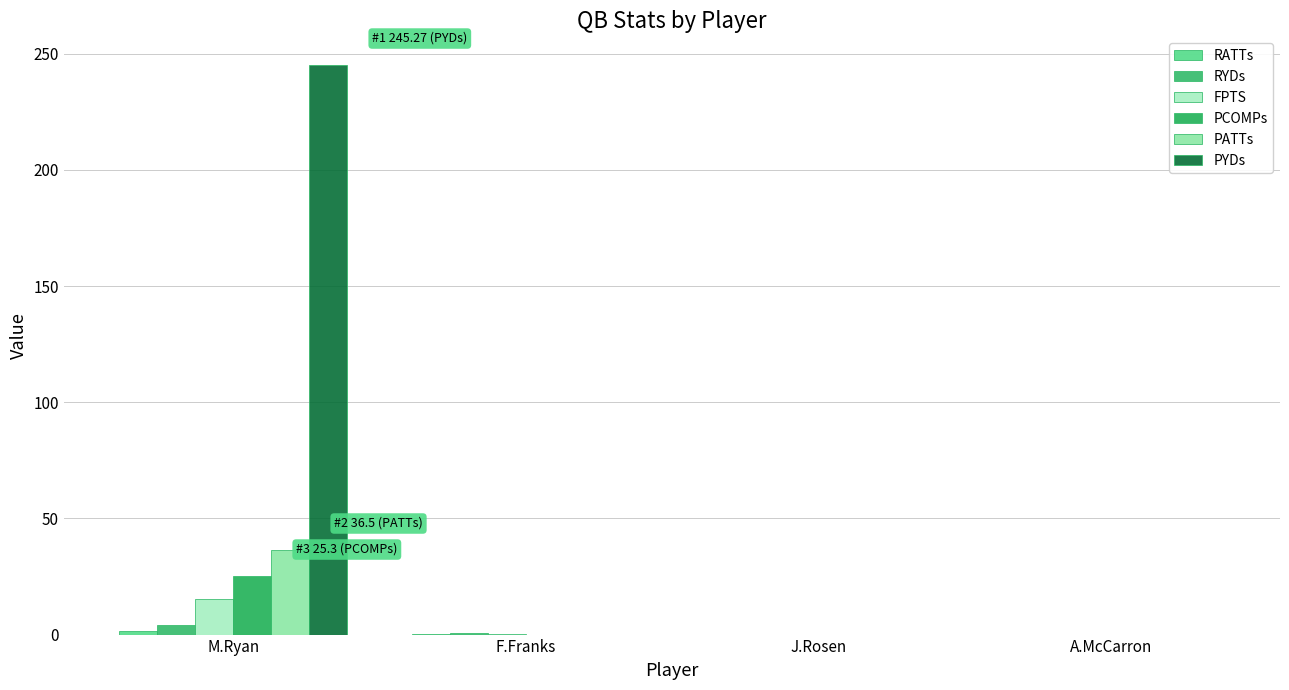

List the series in order of their peak value, lowest first.

RATTs, RYDs, FPTS, PCOMPs, PATTs, PYDs